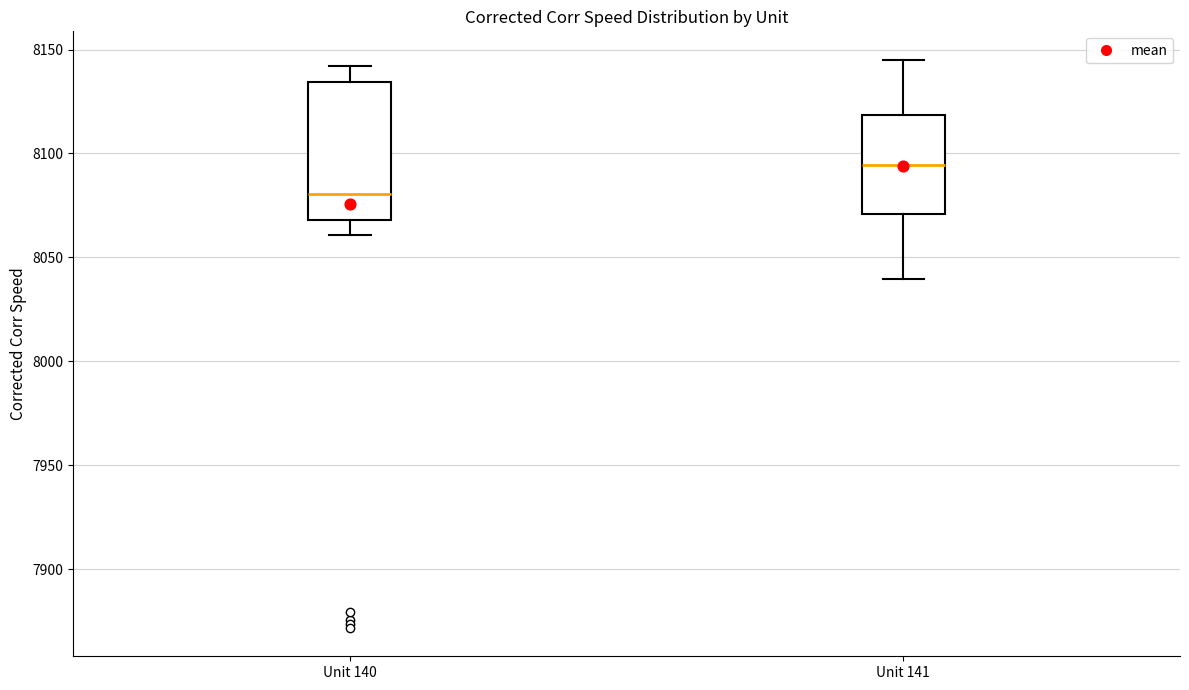

Where does the upper whisker of the box for Unit 141 end on the y-axis? The values are not printed on the chart, so give them approximately, as read against the axis.

8145